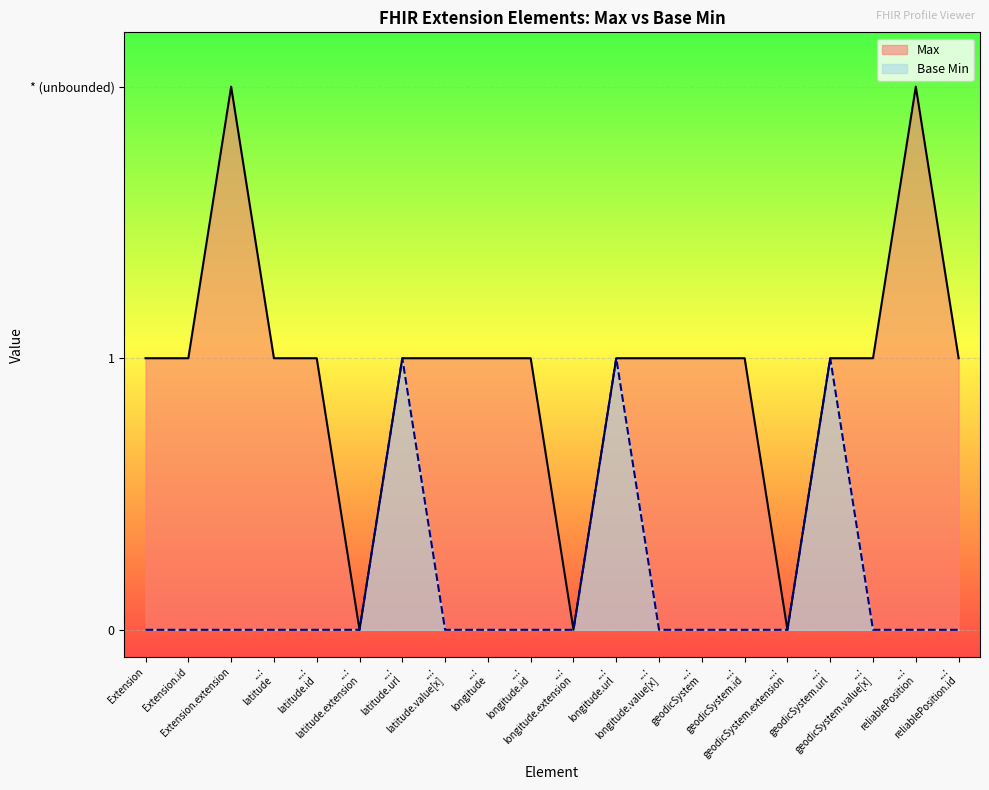

What is the label of the 8th point from the right?

...: longitude.value[x]